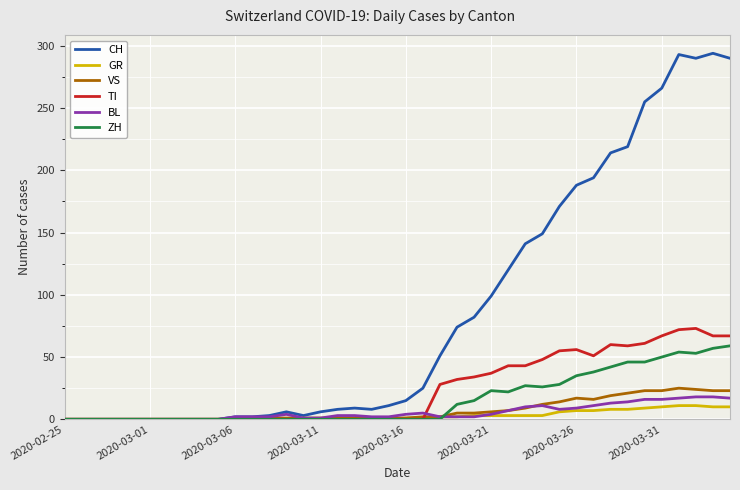

Which series has the largest total across all categories?

CH